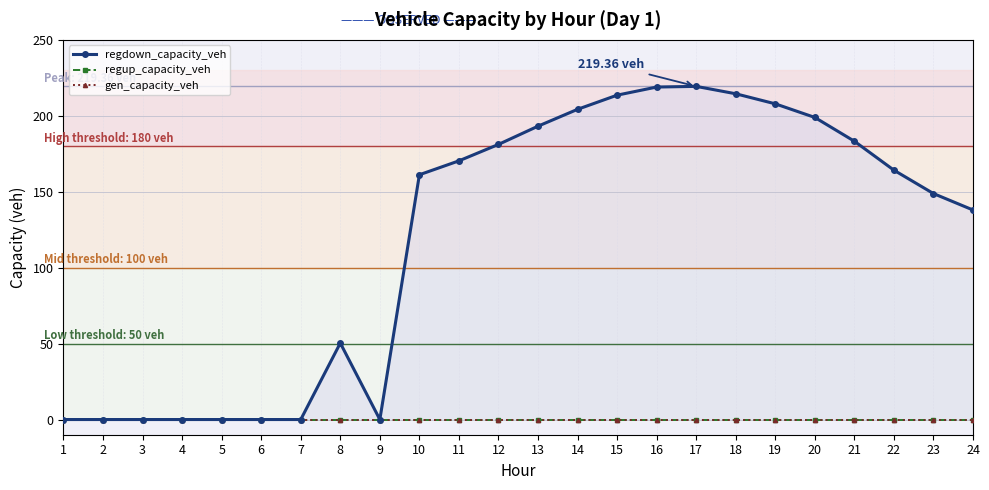

True or false: regdown_capacity_veh and gen_capacity_veh intersect in this chart.

False